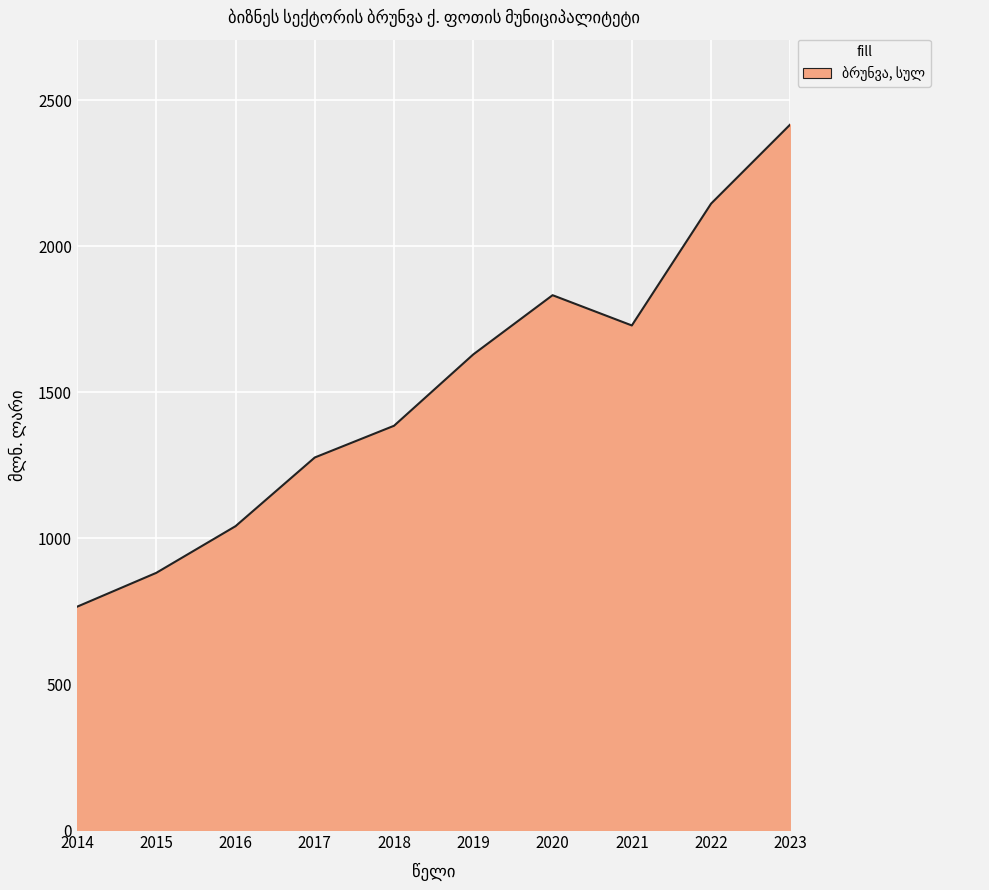

Reading left to right, transcribe all the data shown in this chart.

2014=764.9	2015=881.0	2016=1040.9	2017=1276.3	2018=1385.0	2019=1629.5	2020=1832.3	2021=1728.6	2022=2146.1	2023=2417.6